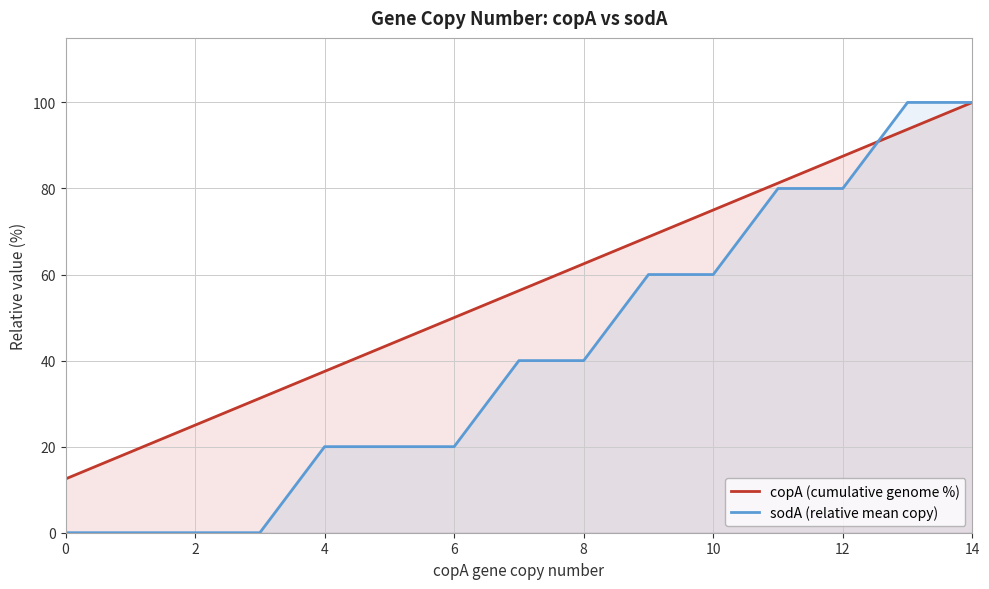

Count the number of categories in the chart.

15